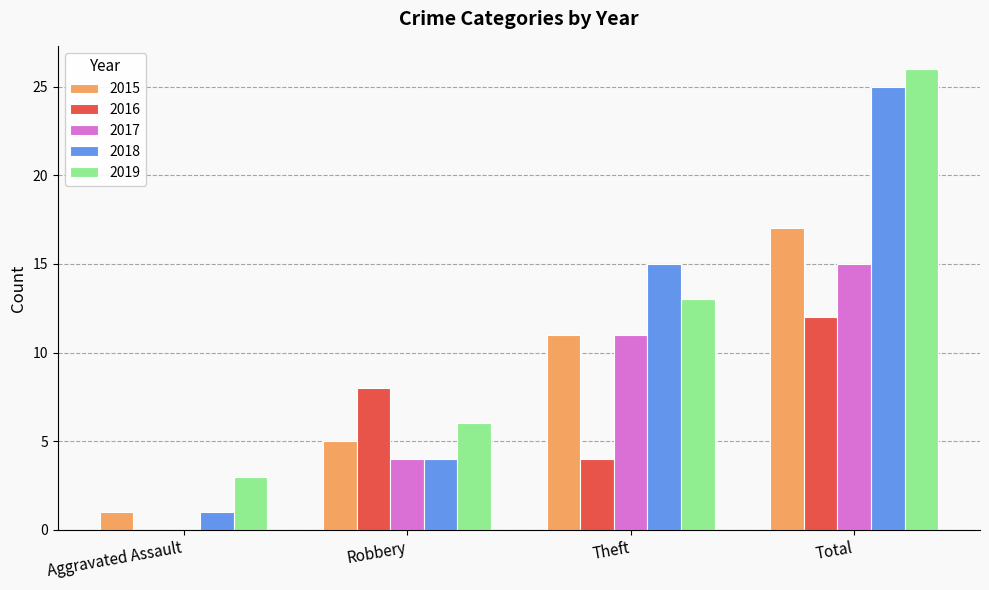

Are the bars grouped side by side (vs. stacked)?

Yes